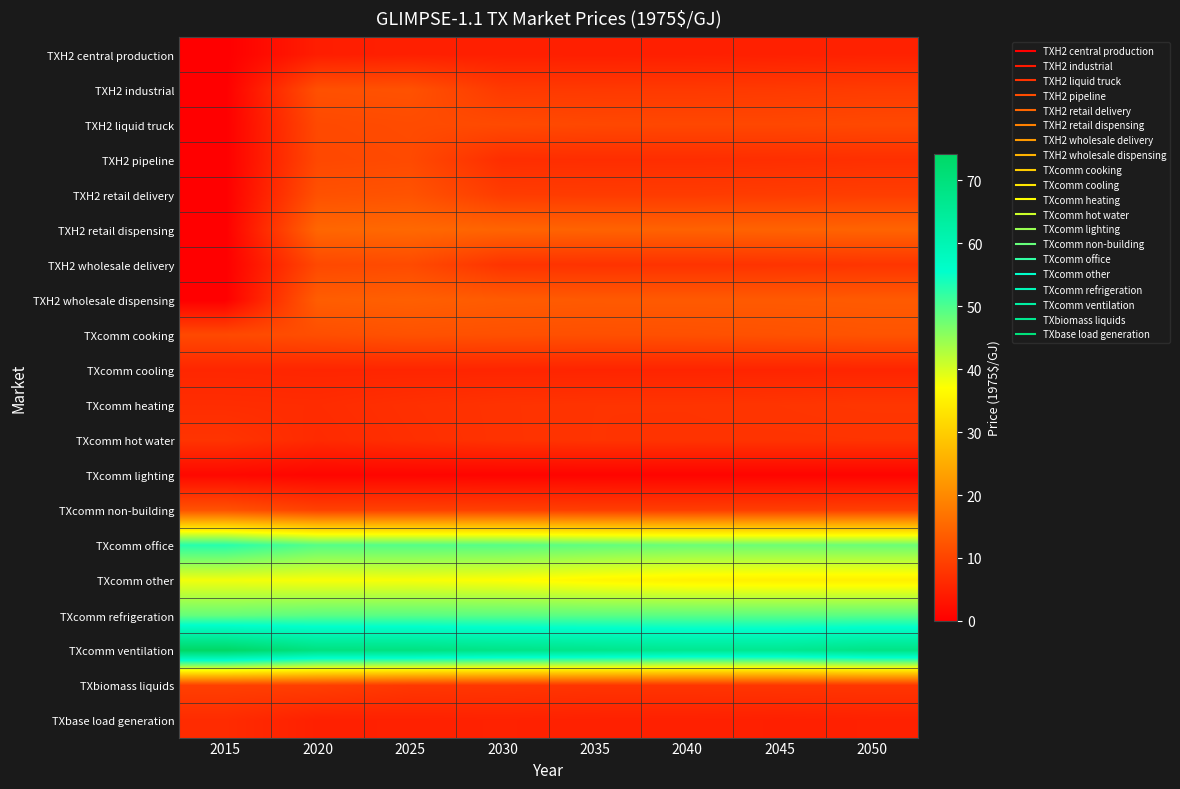

Which series has the largest total across all categories?

TXcomm ventilation